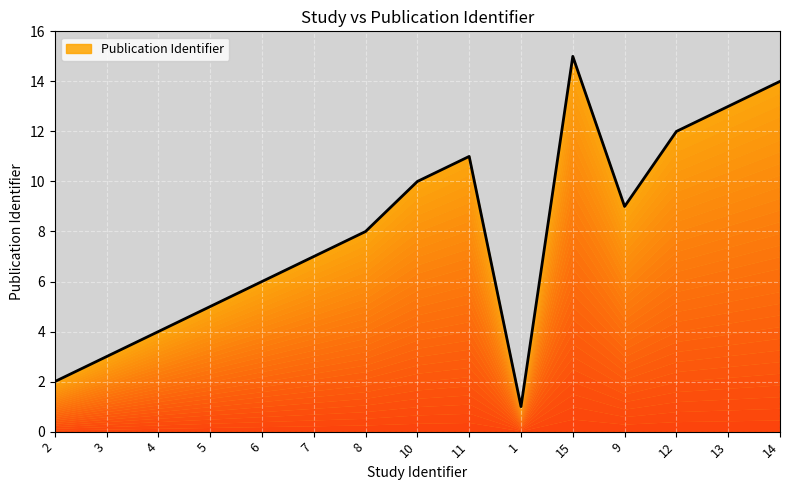

True or false: the data has more than 2 interior local peaks.

False